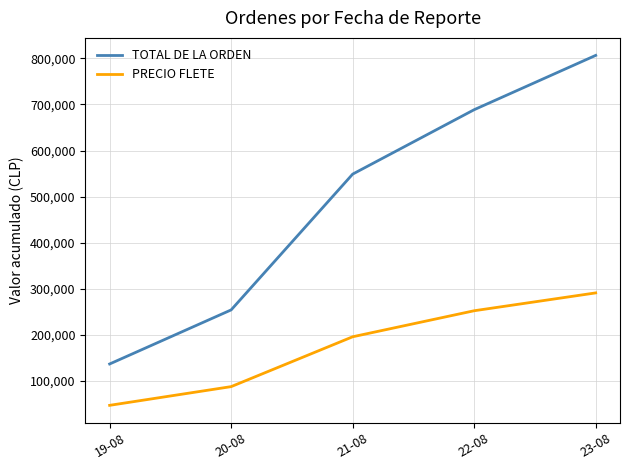

At which category is the sum across all series the highest?

23-08